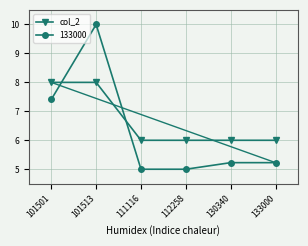

What is the difference between the highest and lowest values at 133000?

0.8